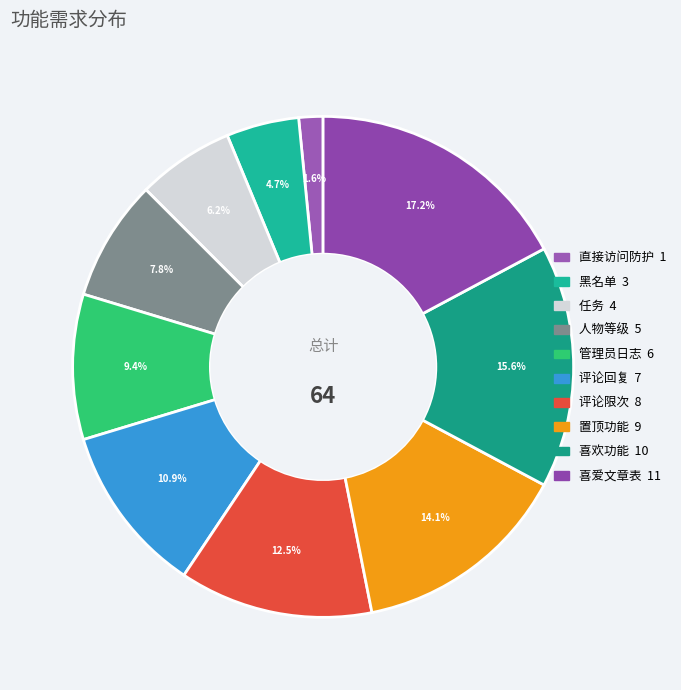

How many segments does this pie chart have?

10